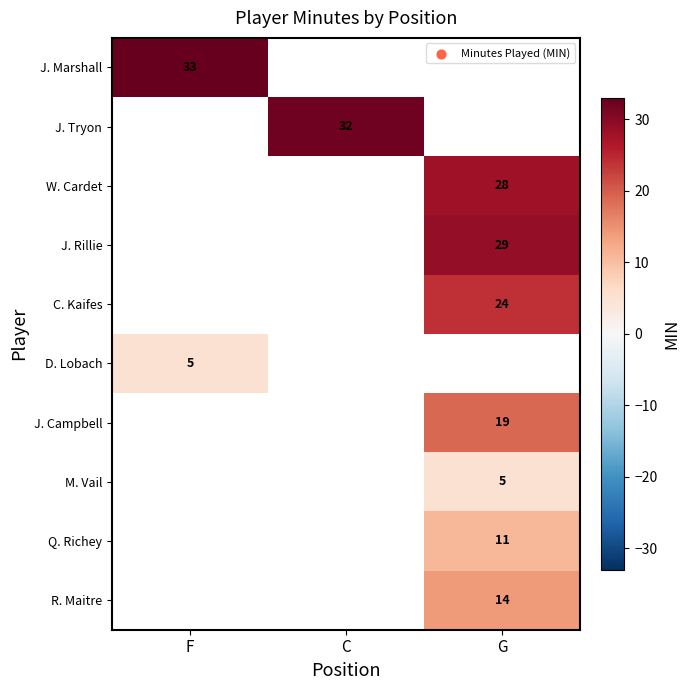

The M. Vail series shows 8 at G. True or false?

False